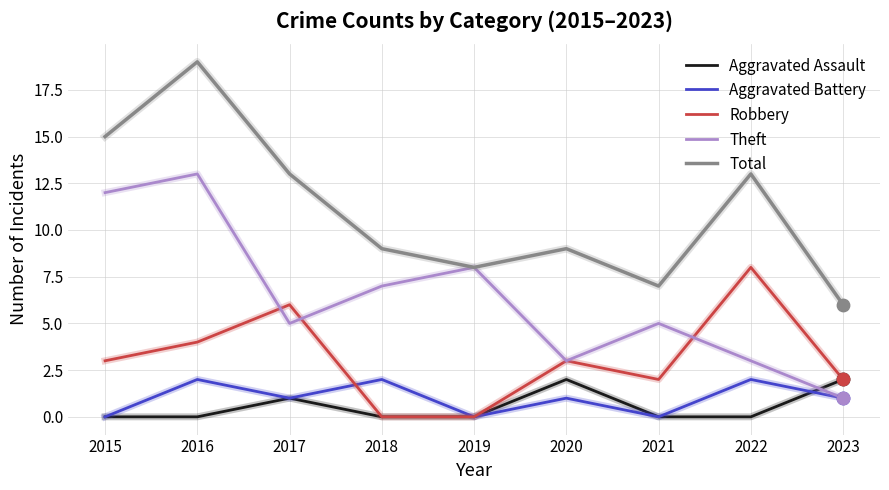

What are all the series names shown in the legend?

Aggravated Assault, Aggravated Battery, Robbery, Theft, Total